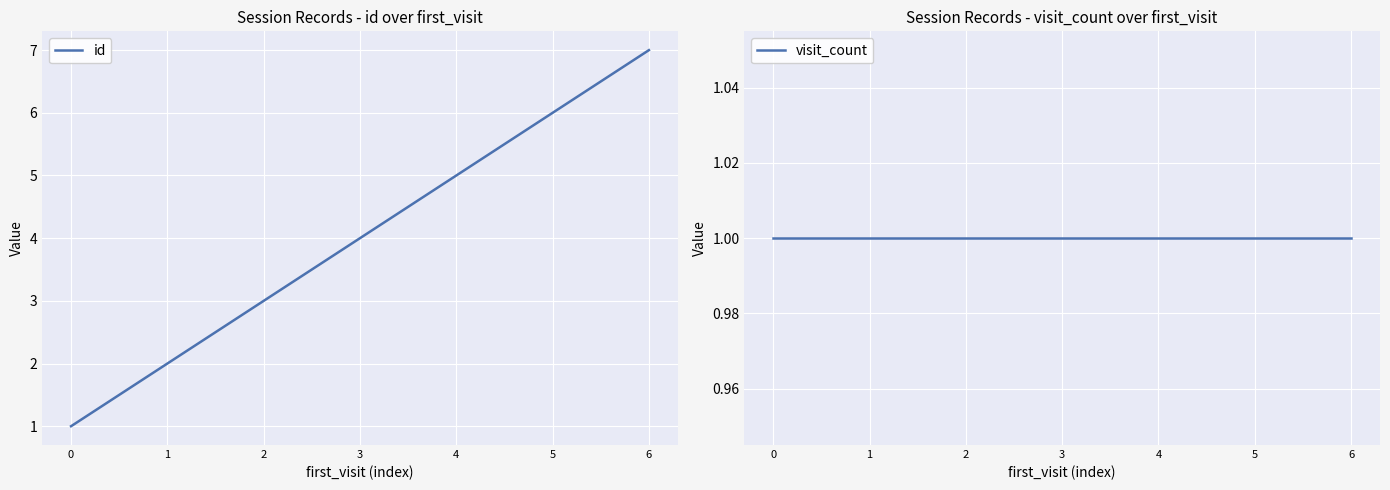

True or false: id and visit_count cross at least once.

False